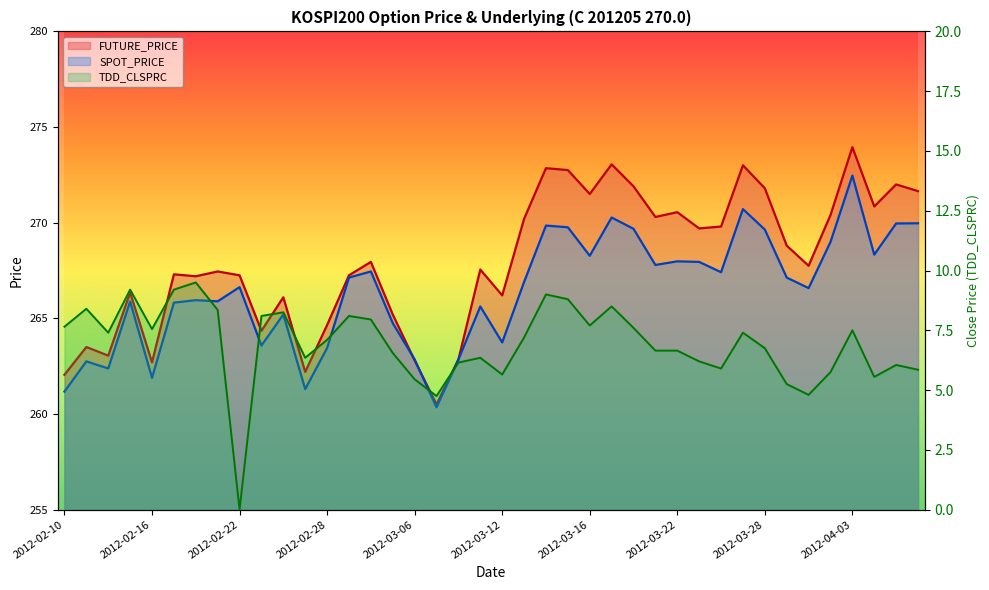

What is the value of the FUTURE_PRICE point at the 2nd from the left?

263.5